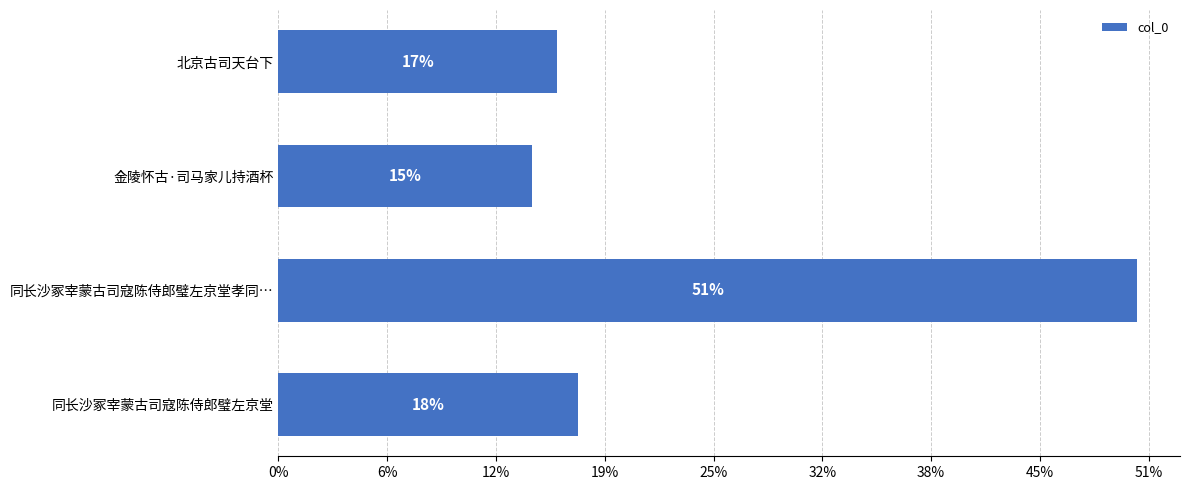

Are the bars horizontal?

Yes